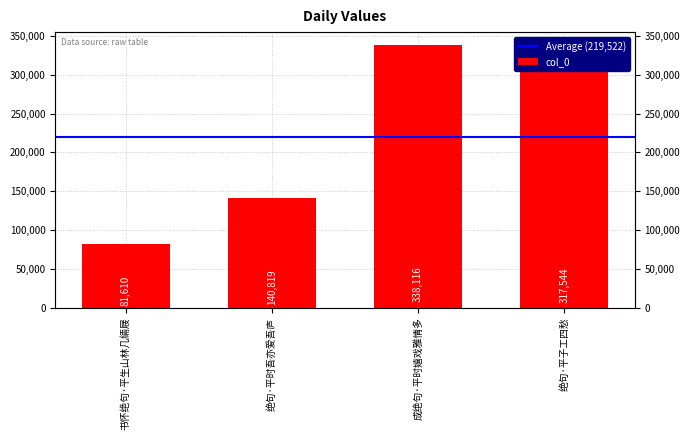

What is the change in value from 成绝句·平时嬉戏雅情多 to 绝句·平子工四愁?

-20572